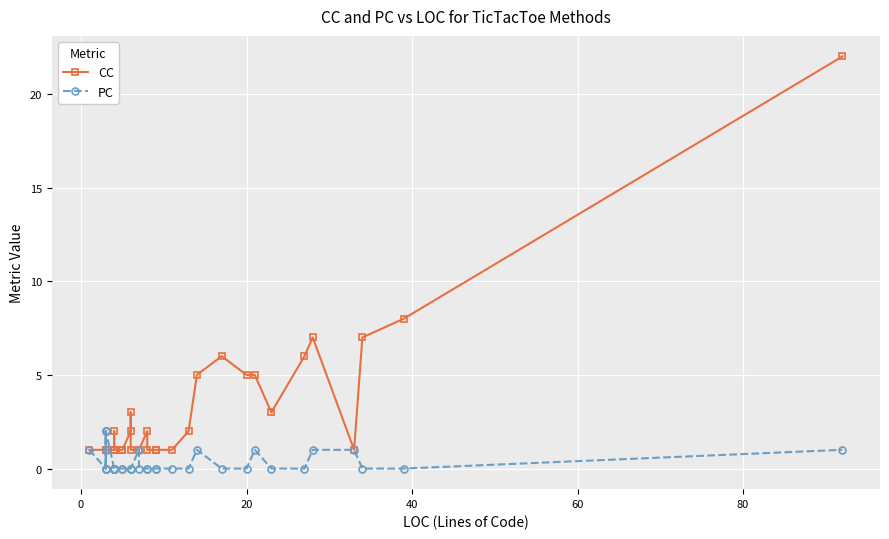

Reading right to left, extract all data points from this chart.

CC: 22	8	7	1	7	6	3	5	5	6	5	2	1	1	1	1	2	1	1	1	3	2	1	1	1	1	1	2	1	1	1	1	1	1	1	1	1	1	1	1
PC: 1	0	0	1	1	0	0	1	0	0	1	0	0	0	0	0	0	0	1	0	0	0	0	0	0	0	0	0	0	0	0	0	2	0	2	0	1	2	0	1